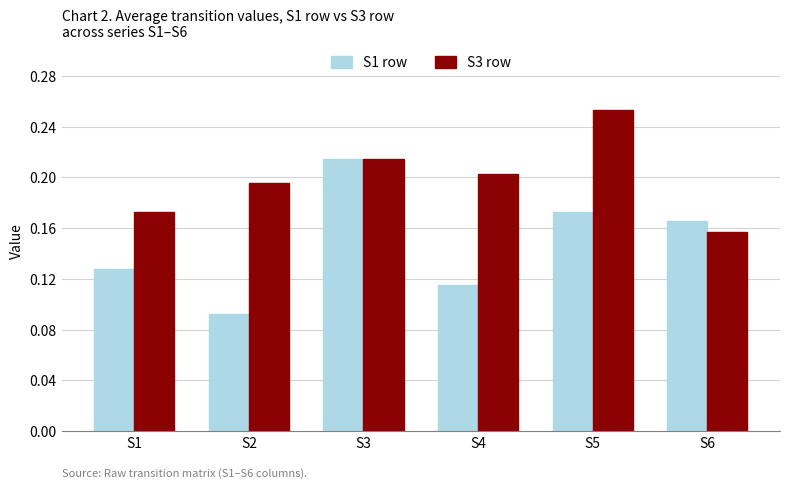

At which label is S1 row closest to 0?

S2